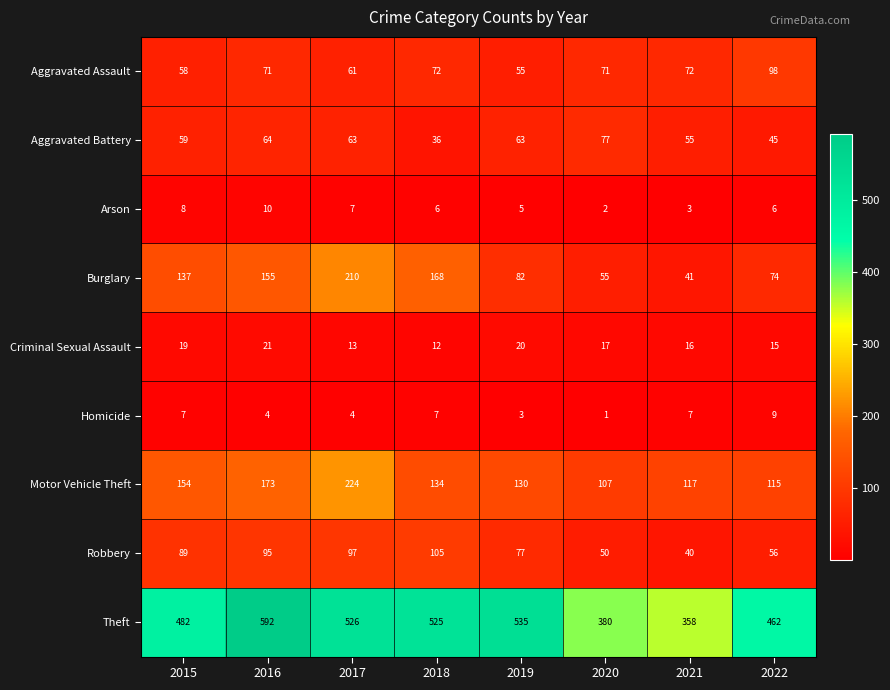

The value of Criminal Sexual Assault at 2020 is 17. True or false?

True